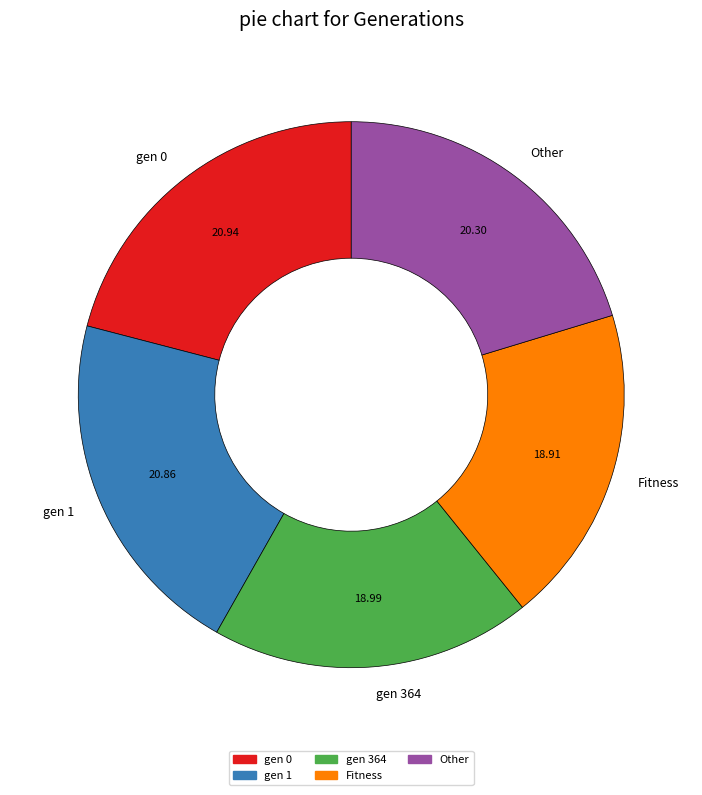

Is the sum of Other and gen 364 greater than half?

No